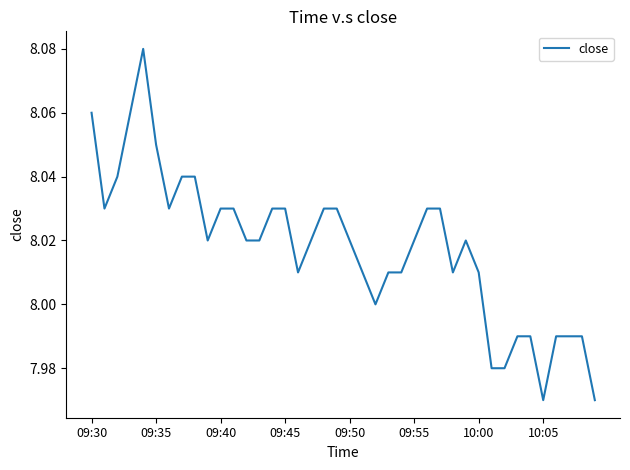

Is this an area chart (filled region under the line)?

No